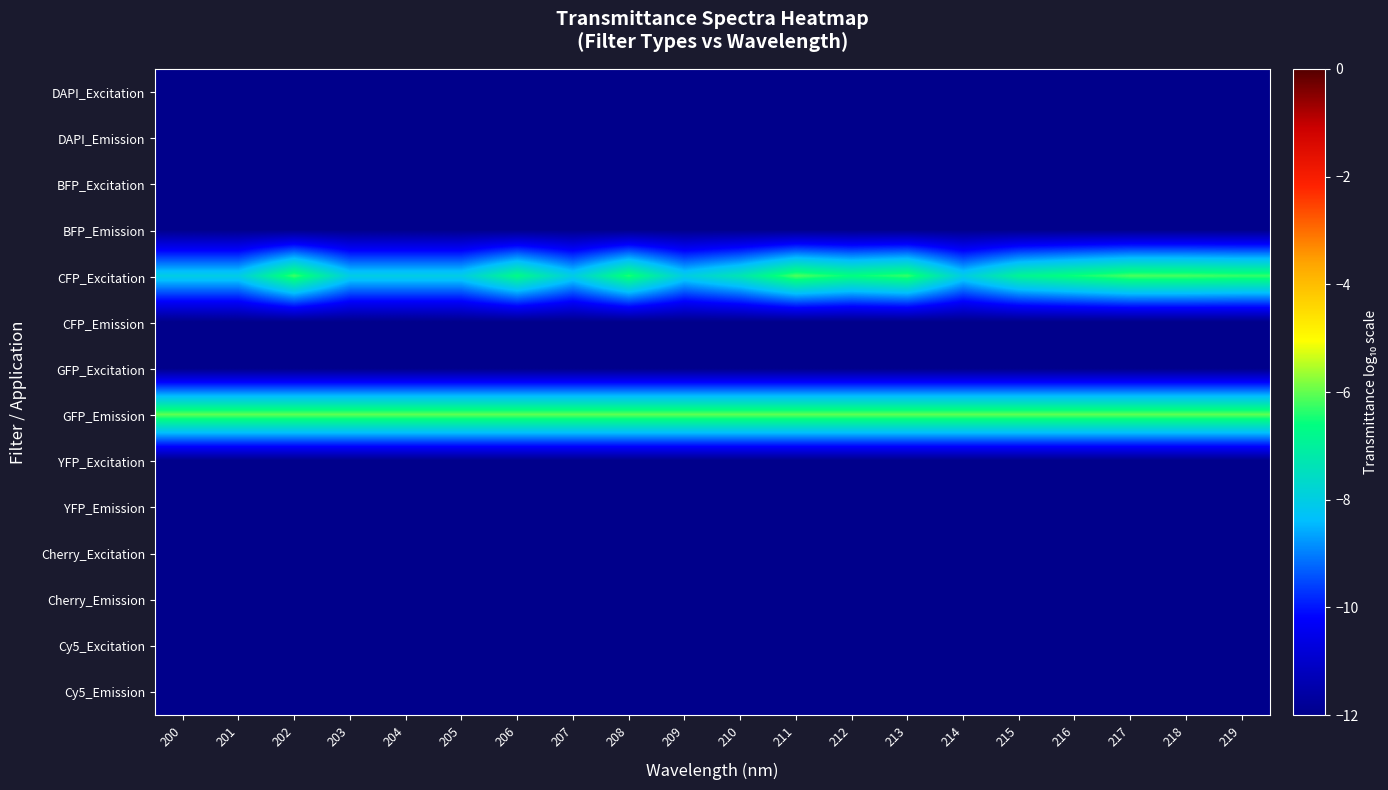

At which category is the sum across all series the highest?

211